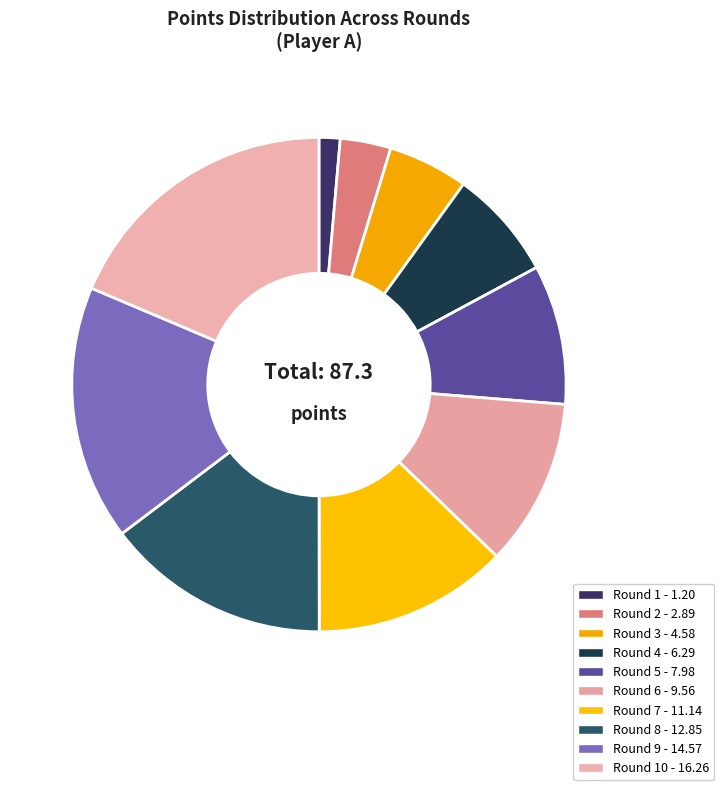

Count the number of slices in the pie.

10